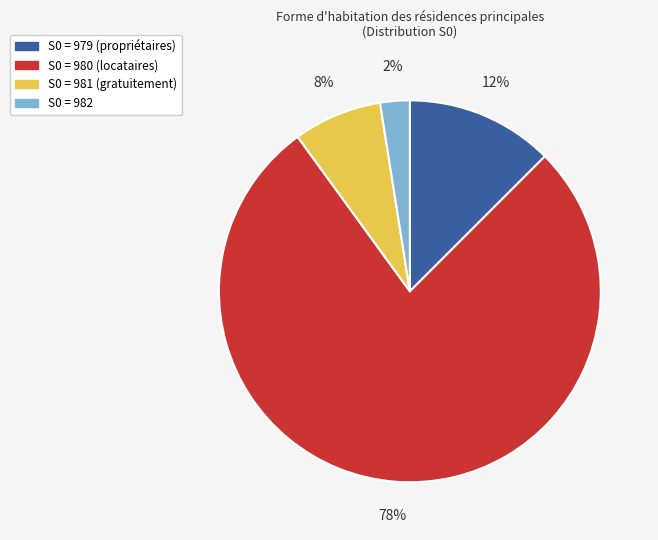

Does any single category account for the majority?

Yes